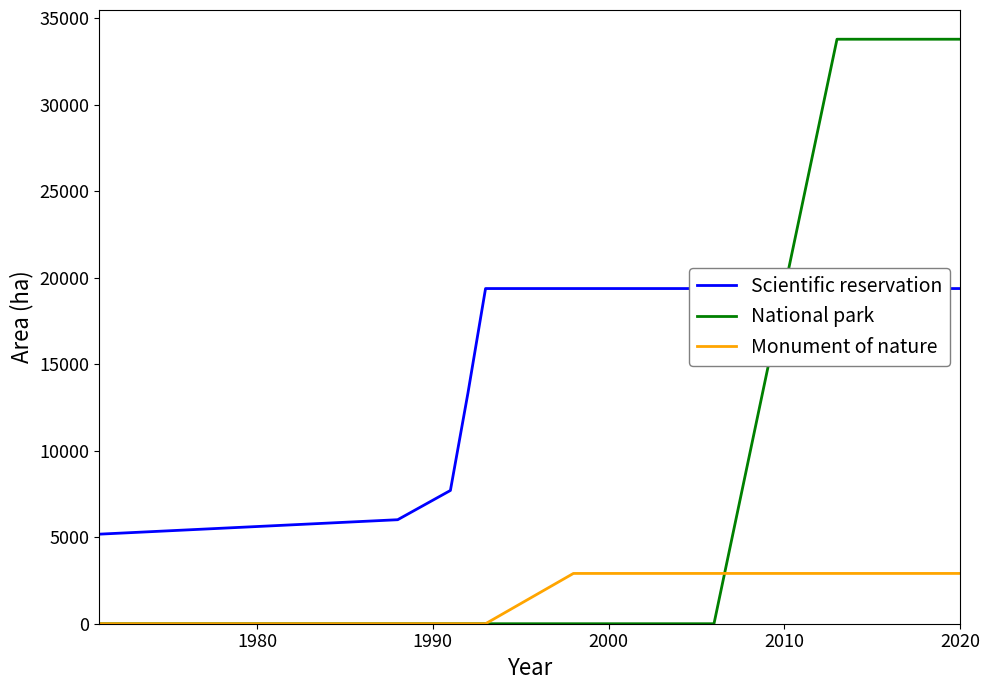

How many lines are shown in the chart?

3